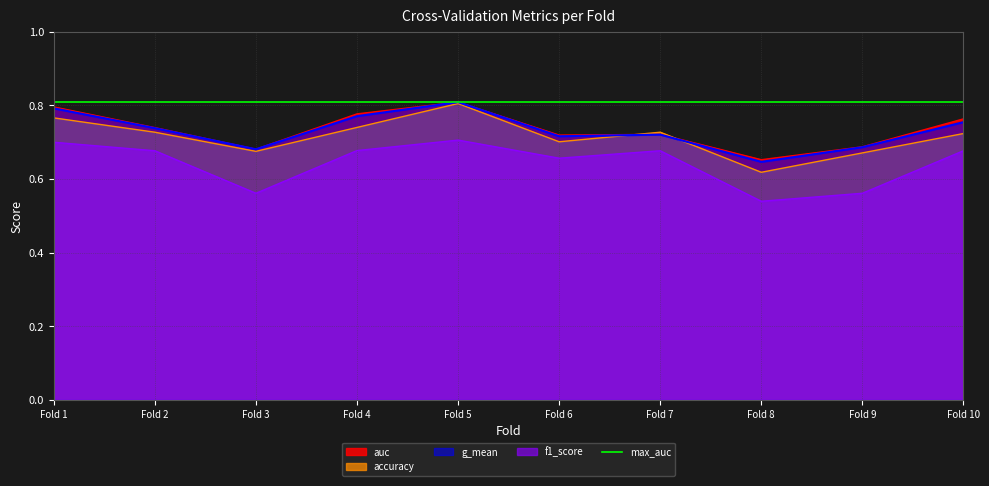

True or false: g_mean and auc intersect in this chart.

False